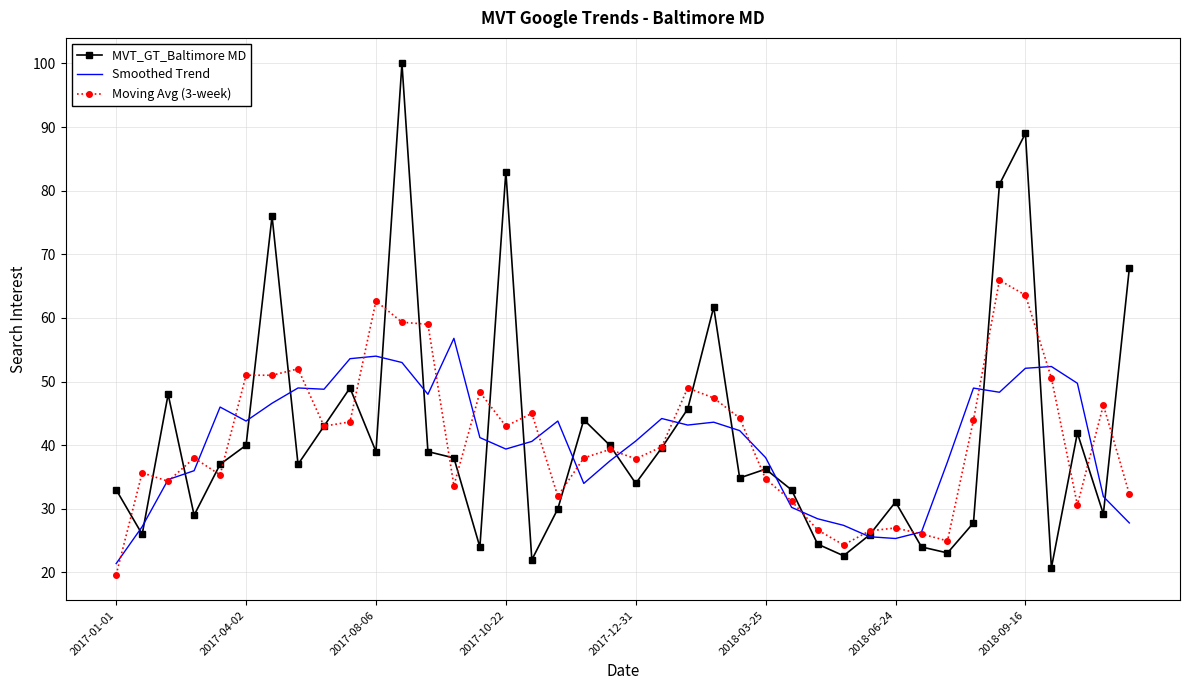

List the series in order of their peak value, highest first.

MVT_GT_Baltimore MD, Moving Avg (3-week), Smoothed Trend